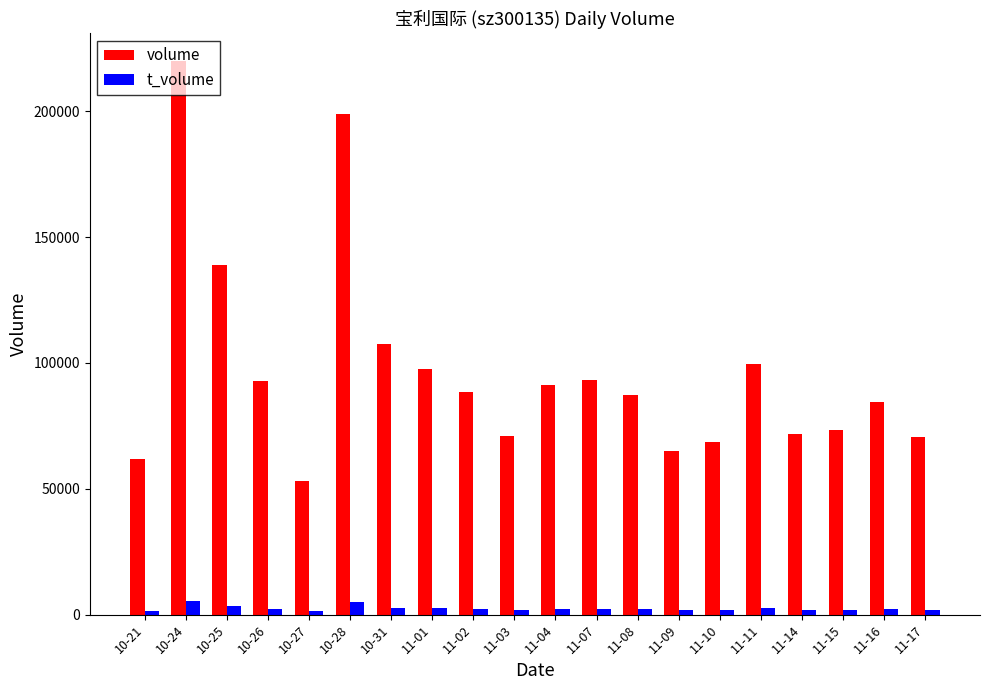

Where does the volume series first go above 88556?

10-24